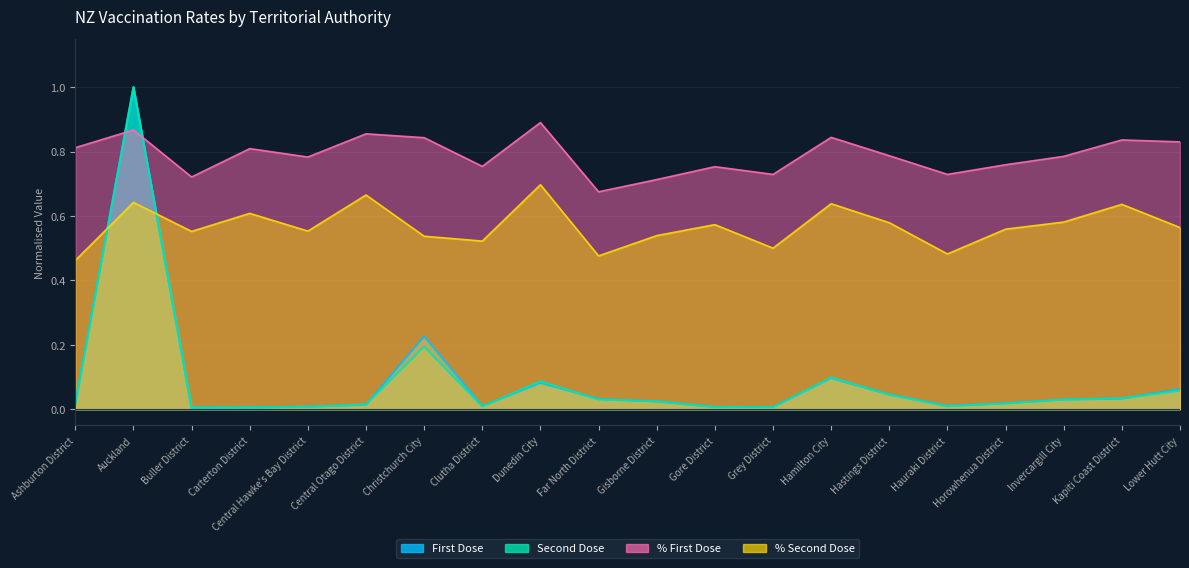

Reading left to right, extract all data points from this chart.

First Dose: 0.0	1.0	0.0	0.0	0.0	0.0	0.2	0.0	0.1	0.0	0.0	0.0	0.0	0.1	0.0	0.0	0.0	0.0	0.0	0.1
Second Dose: 0.0	1.0	0.0	0.0	0.0	0.0	0.2	0.0	0.1	0.0	0.0	0.0	0.0	0.1	0.0	0.0	0.0	0.0	0.0	0.1
% First Dose: 0.8	0.9	0.7	0.8	0.8	0.9	0.8	0.8	0.9	0.7	0.7	0.8	0.7	0.8	0.8	0.7	0.8	0.8	0.8	0.8
% Second Dose: 0.5	0.6	0.6	0.6	0.6	0.7	0.5	0.5	0.7	0.5	0.5	0.6	0.5	0.6	0.6	0.5	0.6	0.6	0.6	0.6